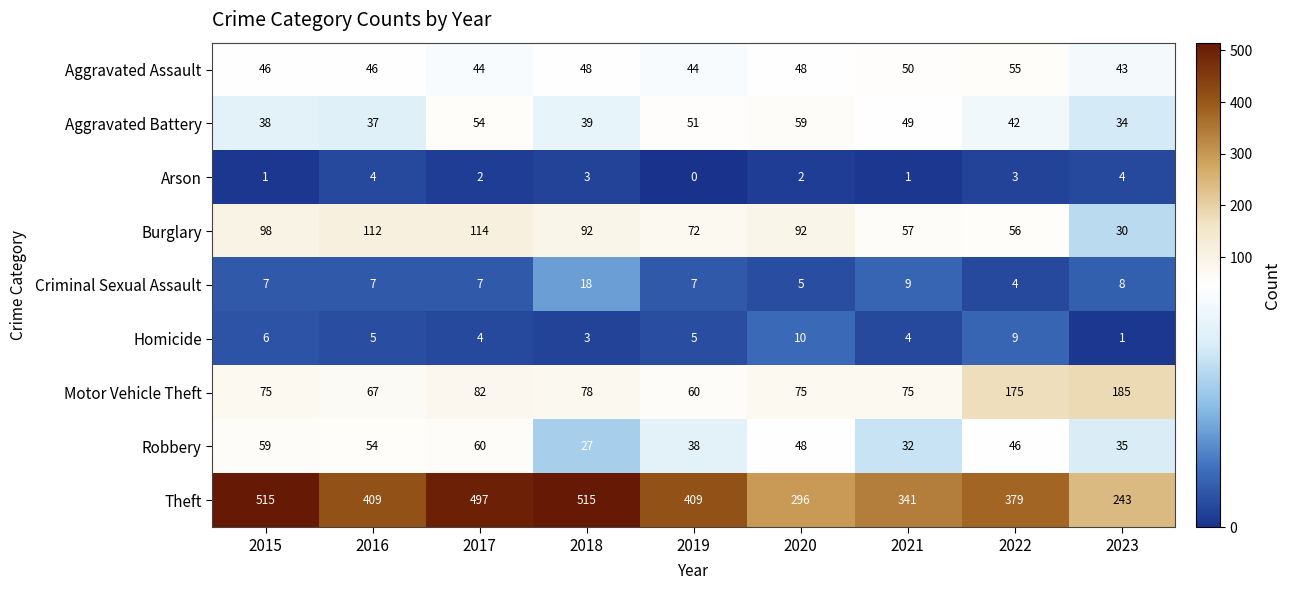

What is the difference between the maximum and minimum values in the Arson series?

4